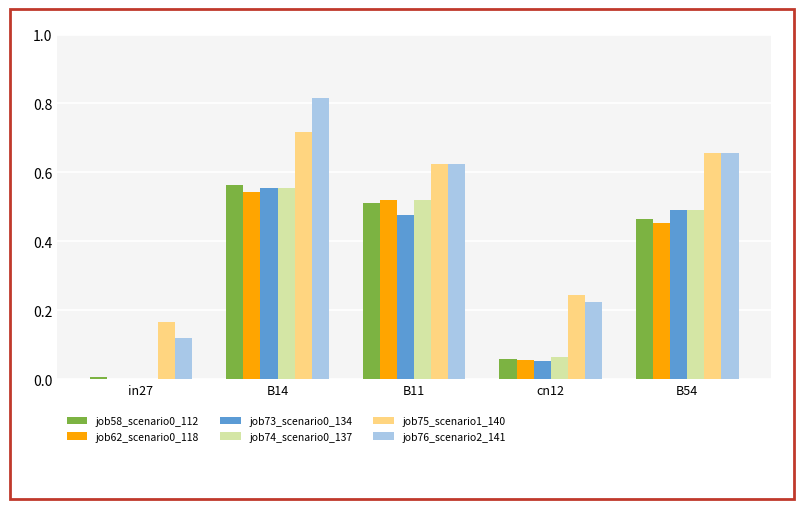

What is the sum of all job76_scenario2_141 values?

2.4